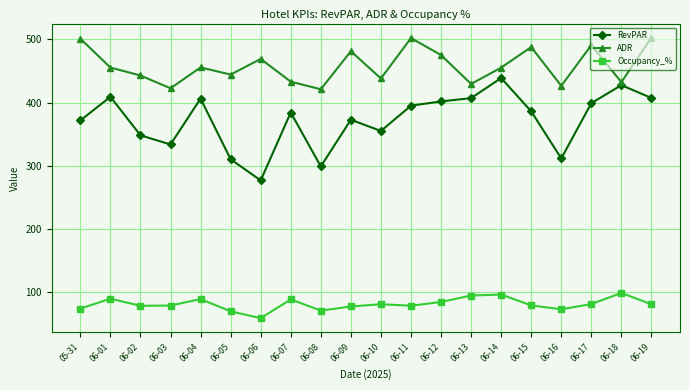

Which series has the largest total across all categories?

ADR